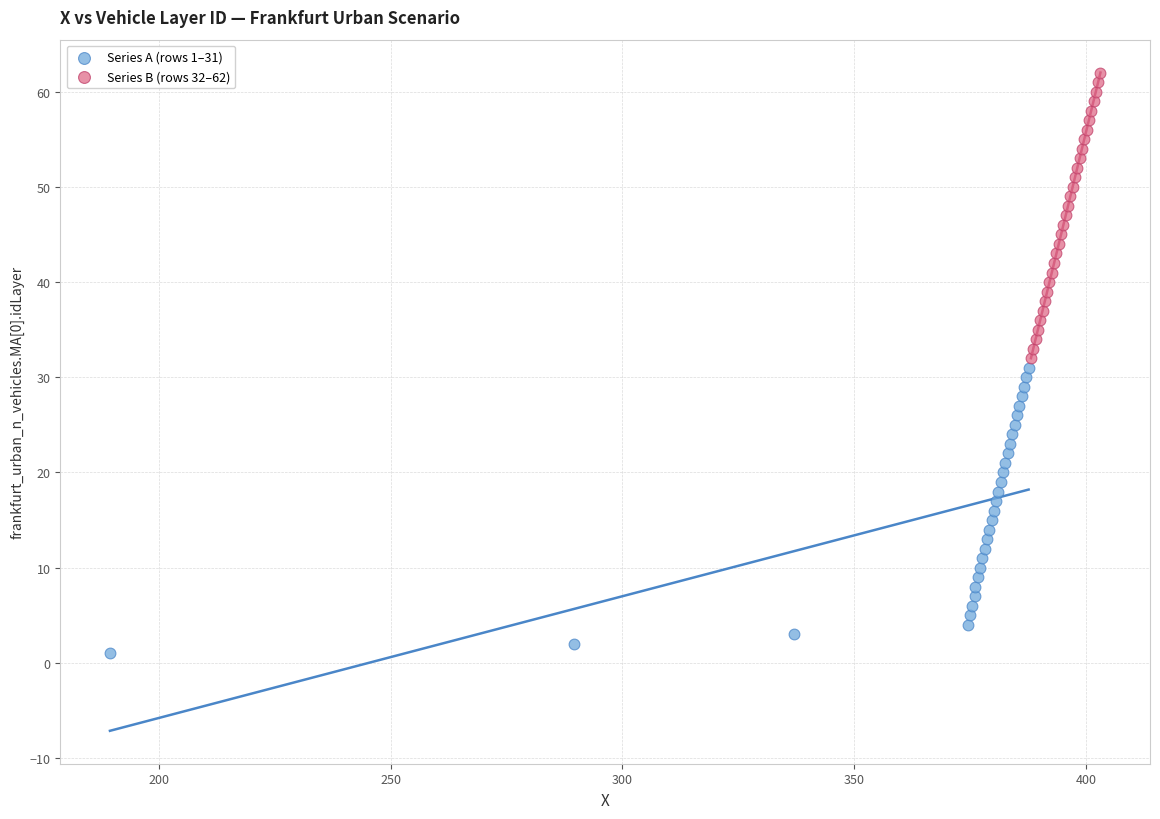

Which series contains the highest Y value?

Series B (rows 32–62)